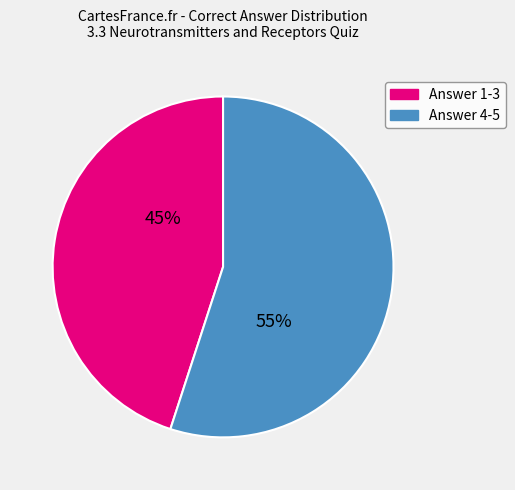

Do Answer 4-5 and Answer 1-3 together represent more than half of the pie?

Yes